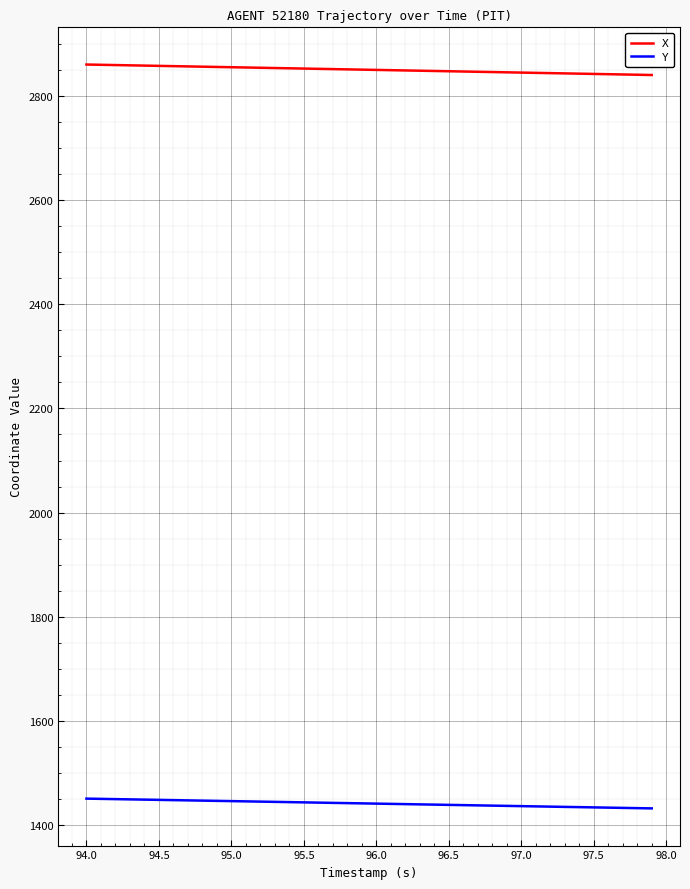

True or false: Y and X intersect in this chart.

False